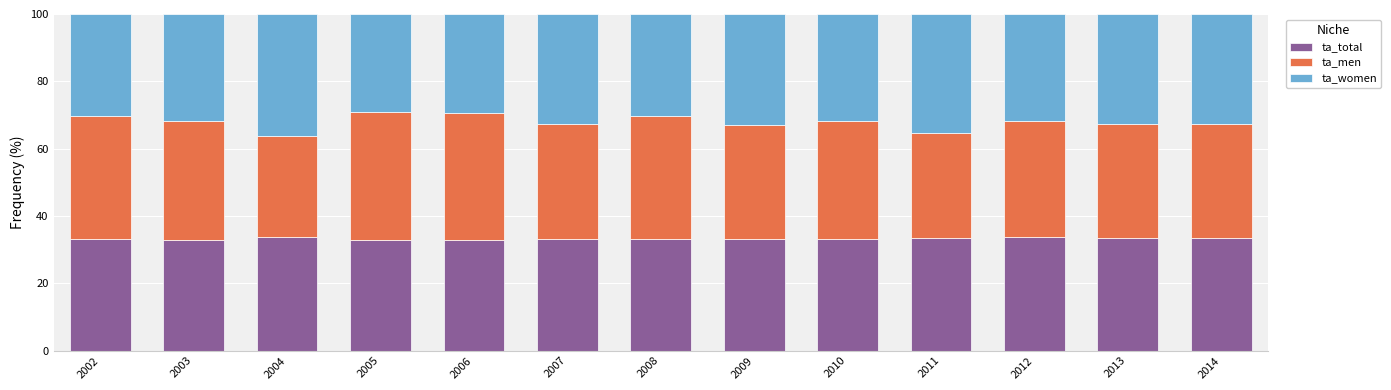

The ta_total series shows 33.4 at 2014. True or false?

True